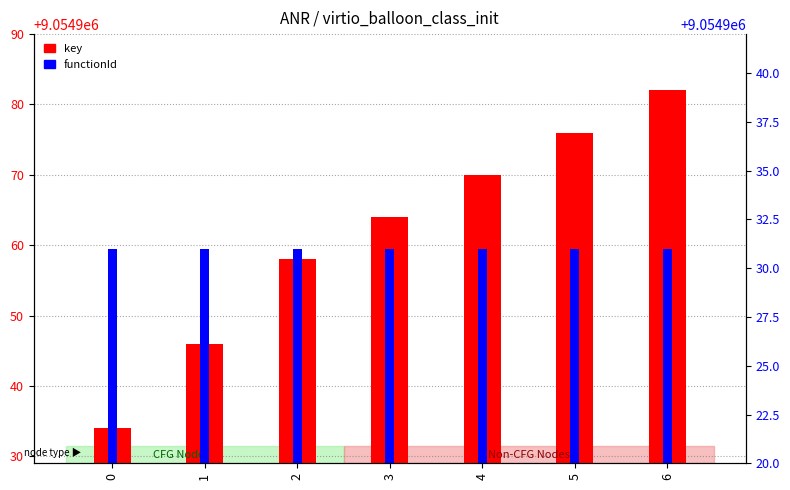

Where is key nearest to the value 9054958?

2